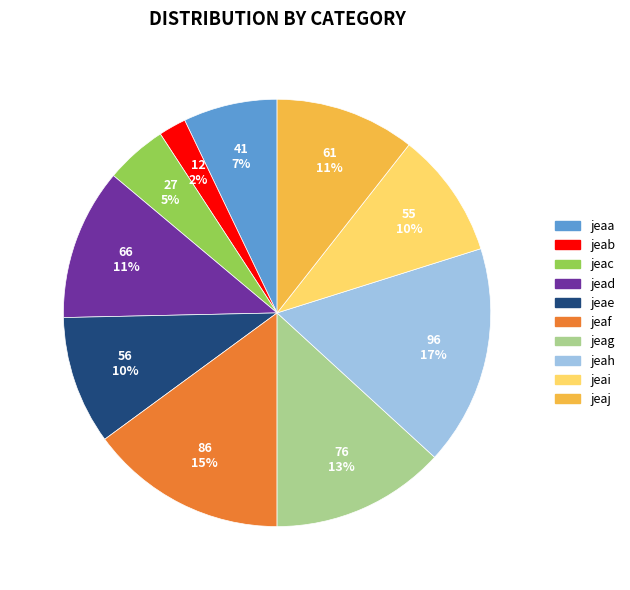

Between jeac and jeae, which is larger?

jeae